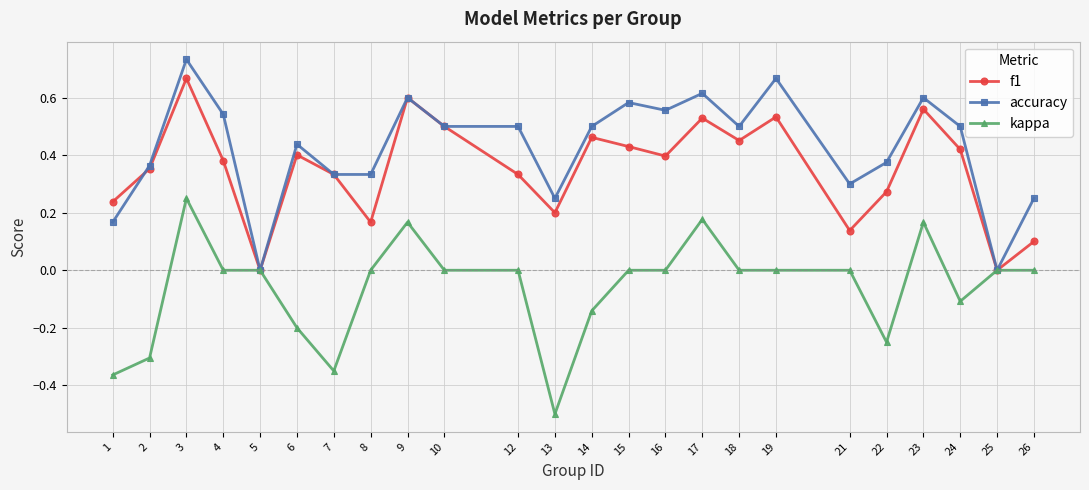

How many series are shown in this chart?

3